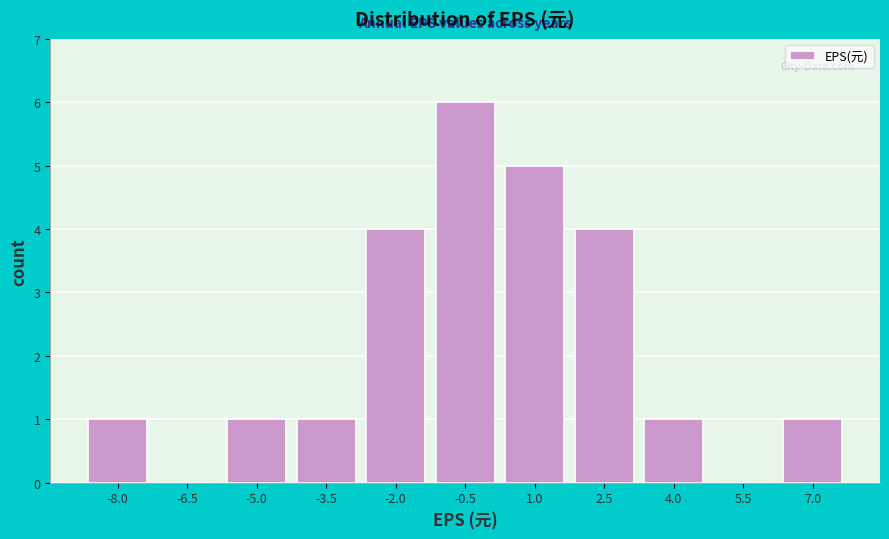

Reading left to right, list all the values displayed in this chart.

-8.0=1	-6.5=0	-5.0=1	-3.5=1	-2.0=4	-0.5=6	1.0=5	2.5=4	4.0=1	5.5=0	7.0=1